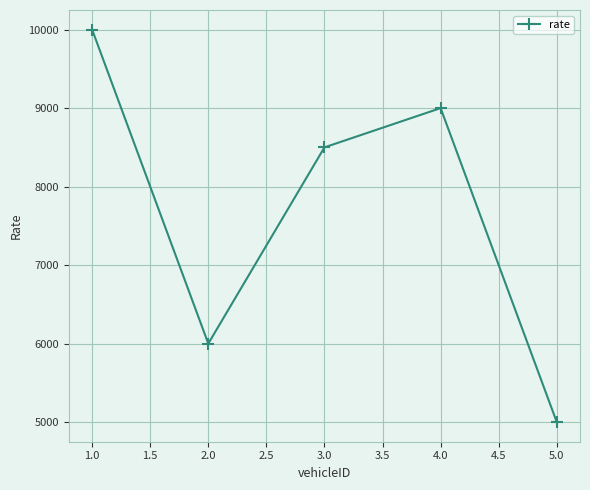

Does the chart have visible grid lines?

Yes